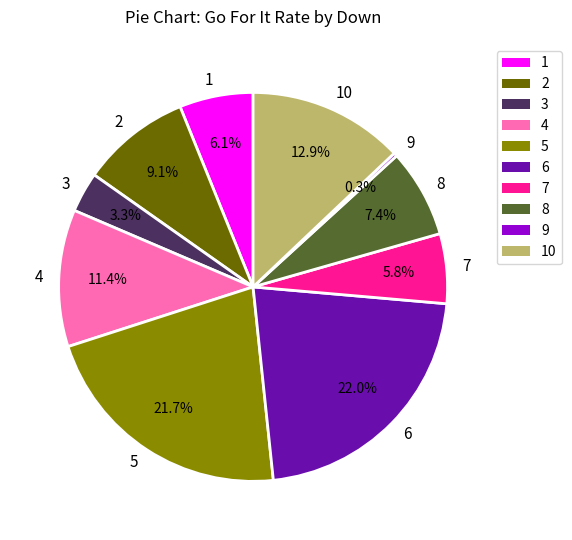

To the nearest percent, what is the average slice percentage?

10%